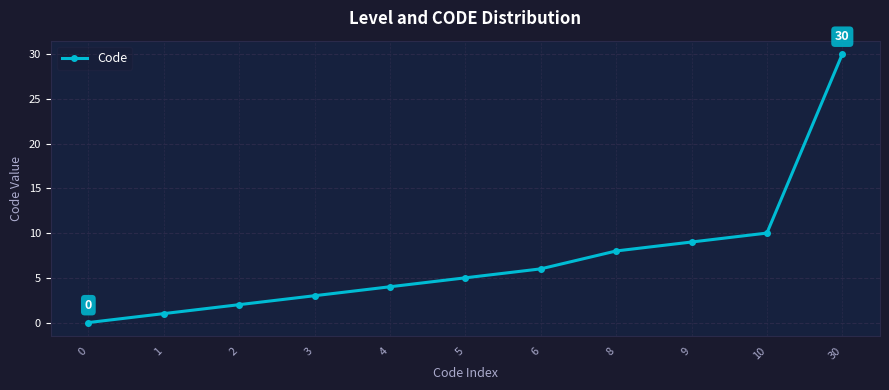

What is the difference between the maximum and minimum values?

30